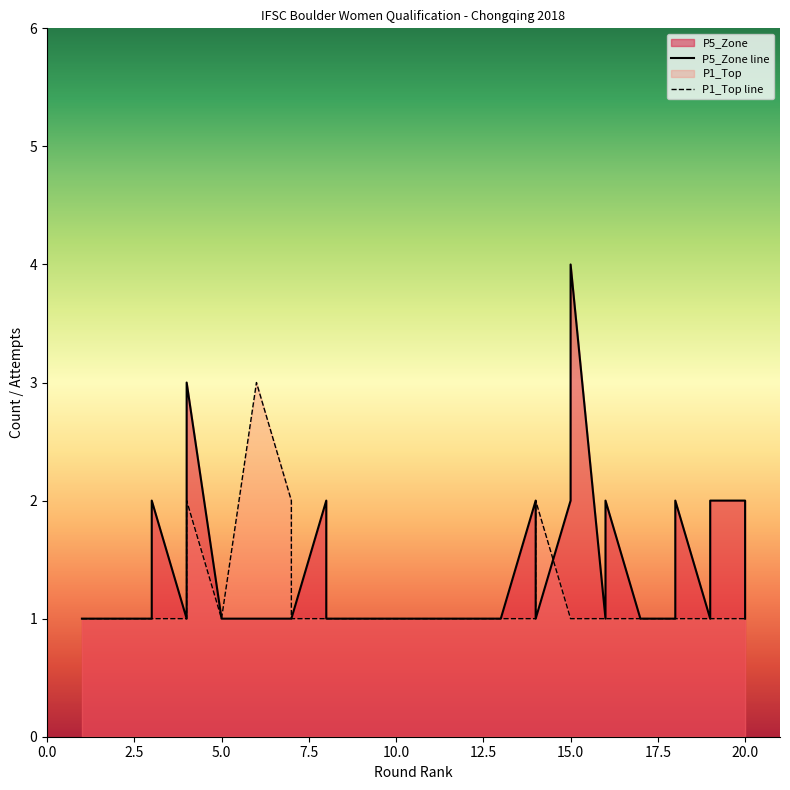

At which category does the chart reach its peak across all series?

15